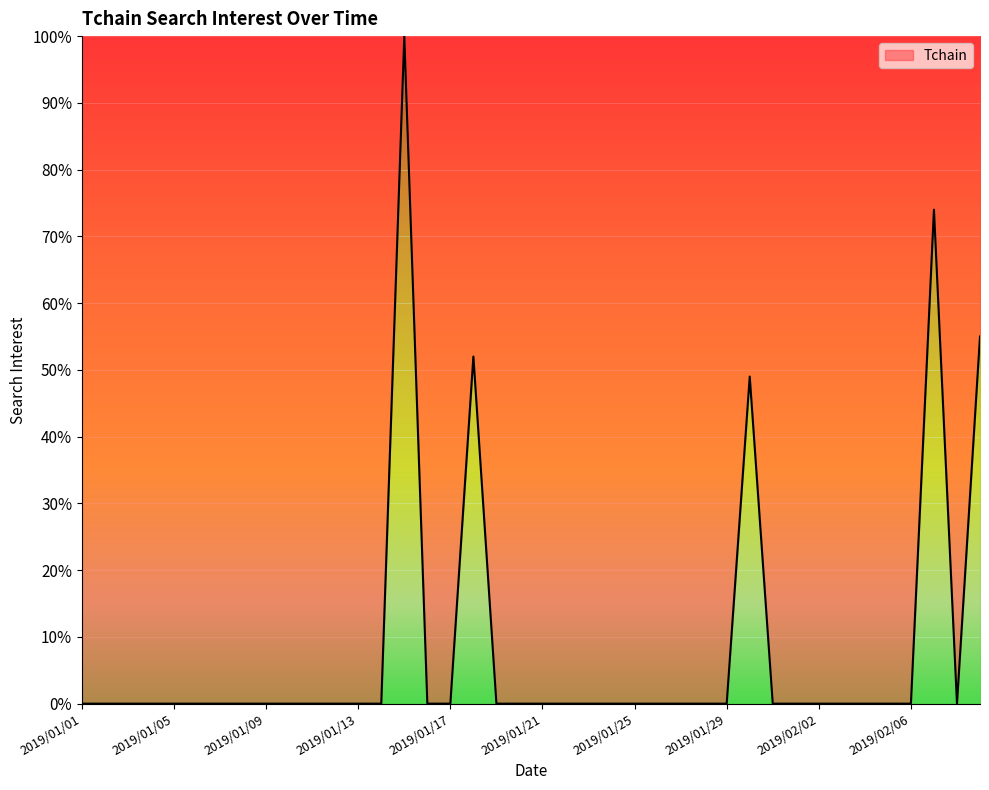

What is the sum of all values?

330.0